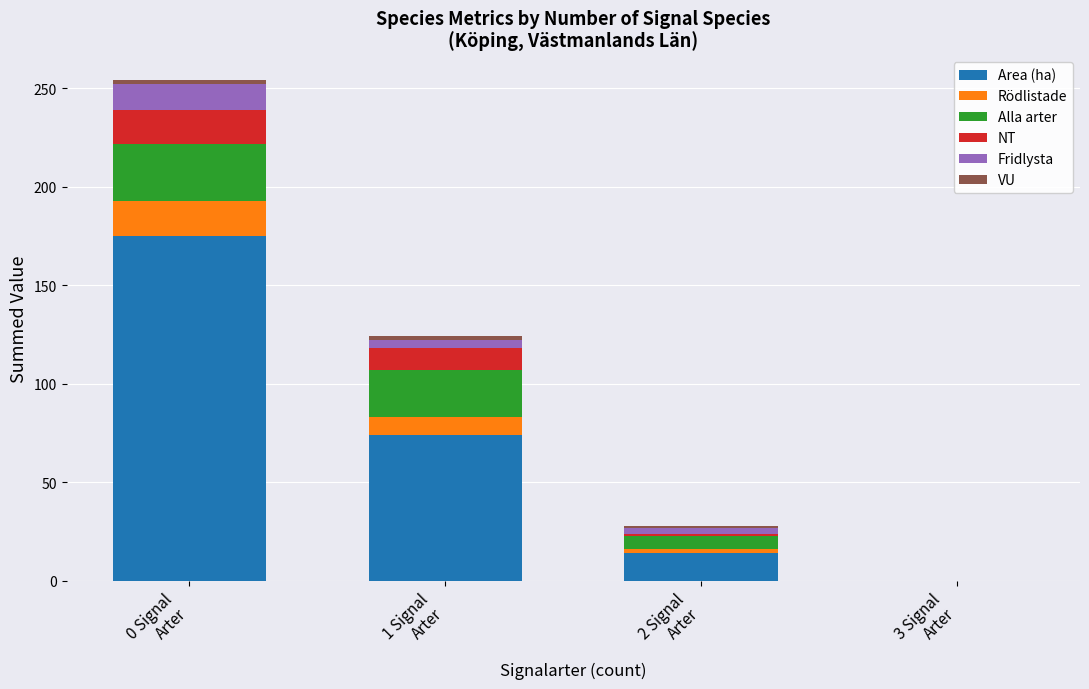

At which category is the sum across all series the highest?

0 Signal
Arter